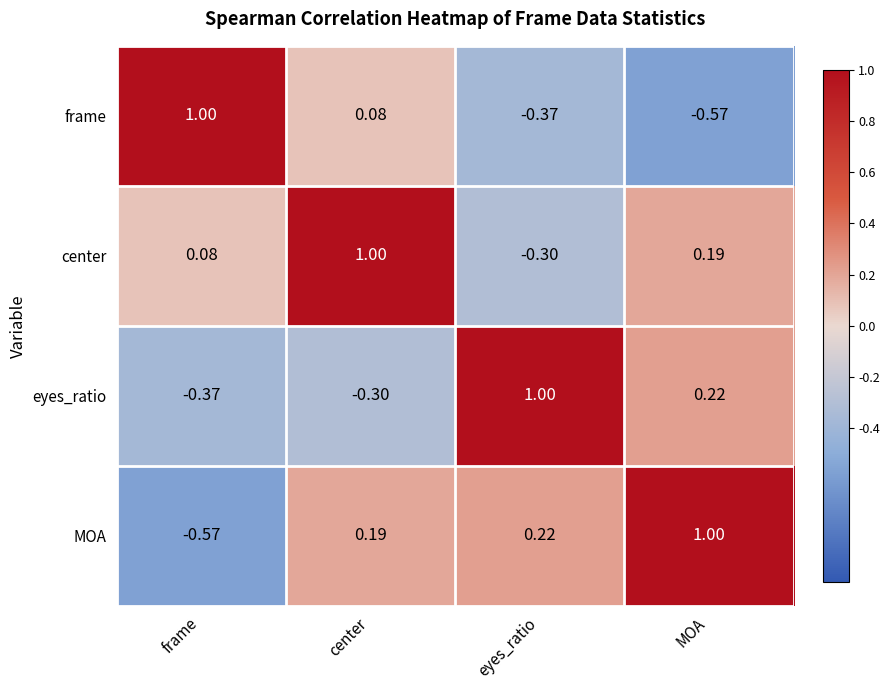

Which category has the highest value in the frame series?

frame